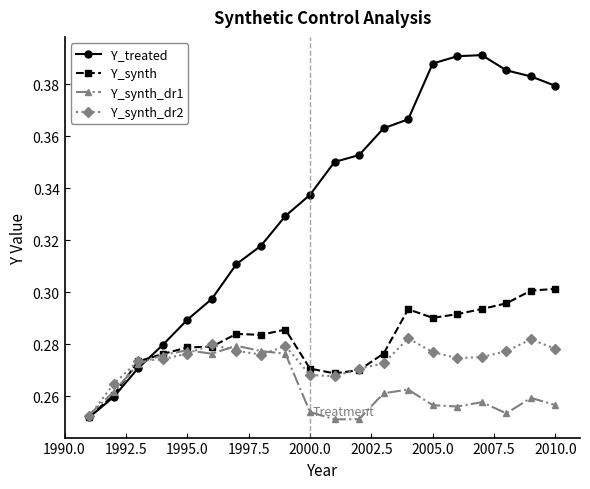

At how many categories does at least one series exceed 0?

20